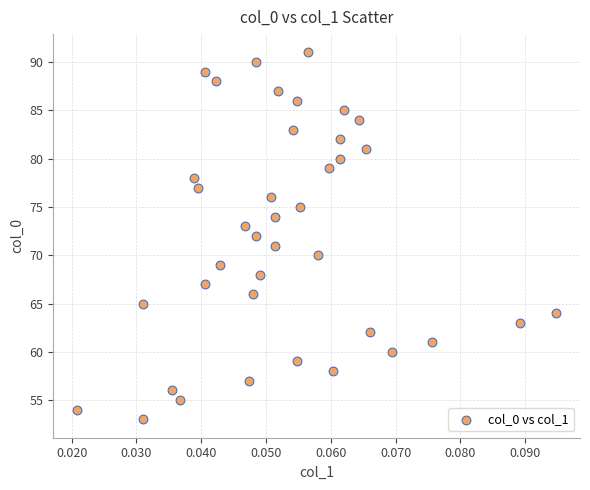

What is the range of Y values (max minus min)?

38